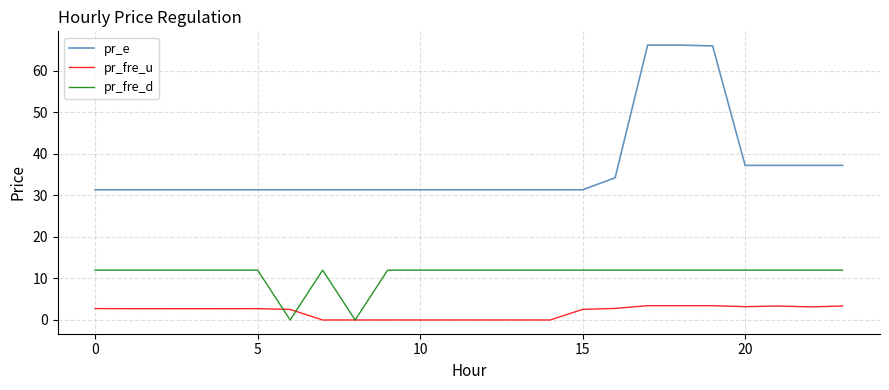

True or false: pr_e and pr_fre_u cross at least once.

False